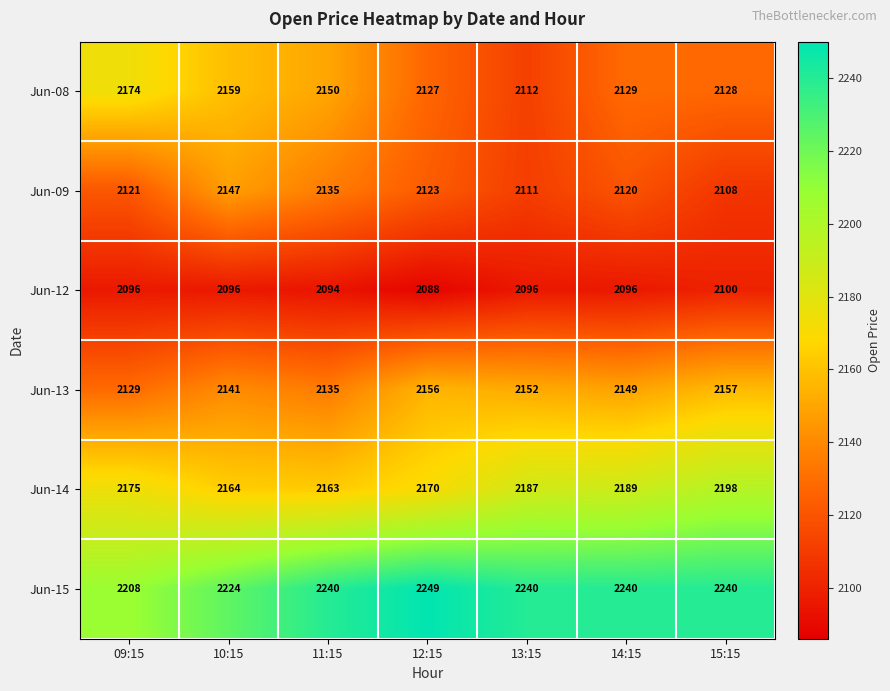

List the series in order of their peak value, highest first.

Jun-15, Jun-14, Jun-08, Jun-13, Jun-09, Jun-12